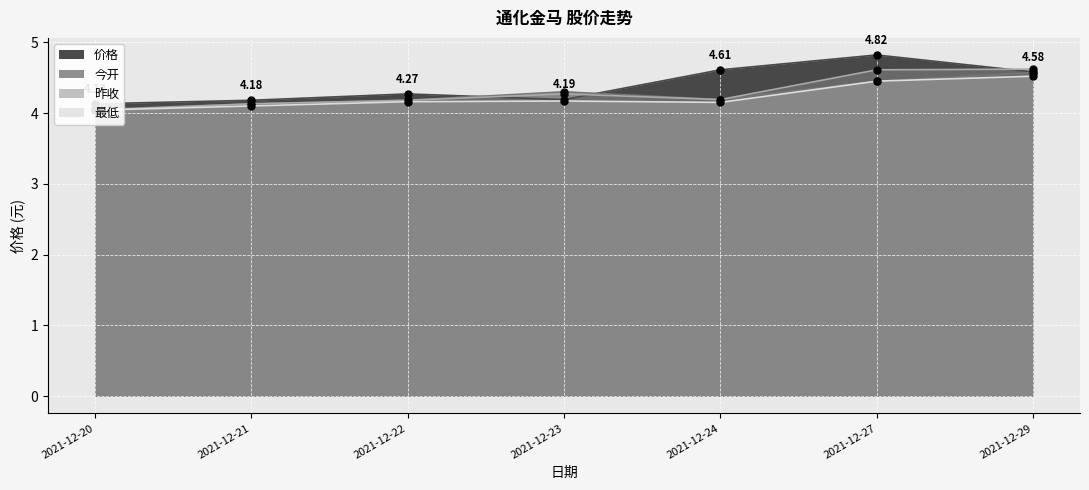

Which series has the largest total across all categories?

价格